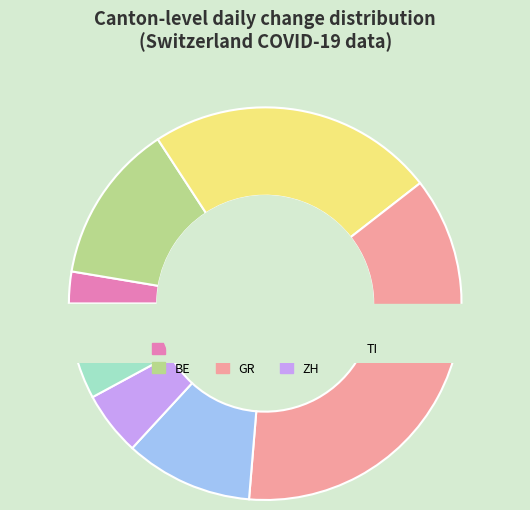

What is the largest slice in the pie chart?

GE